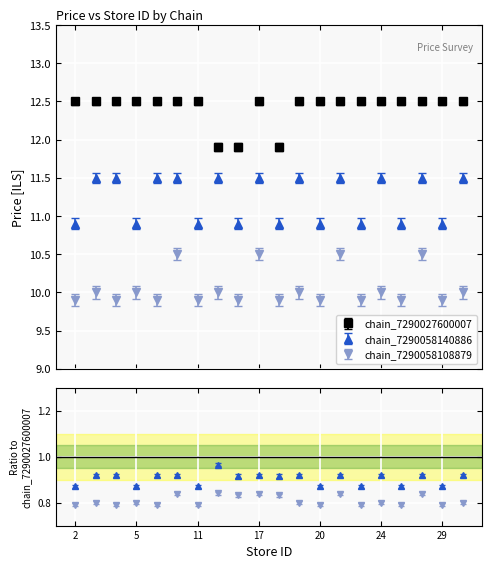

Which category has the highest value in the chain_7290058140886 series?

3